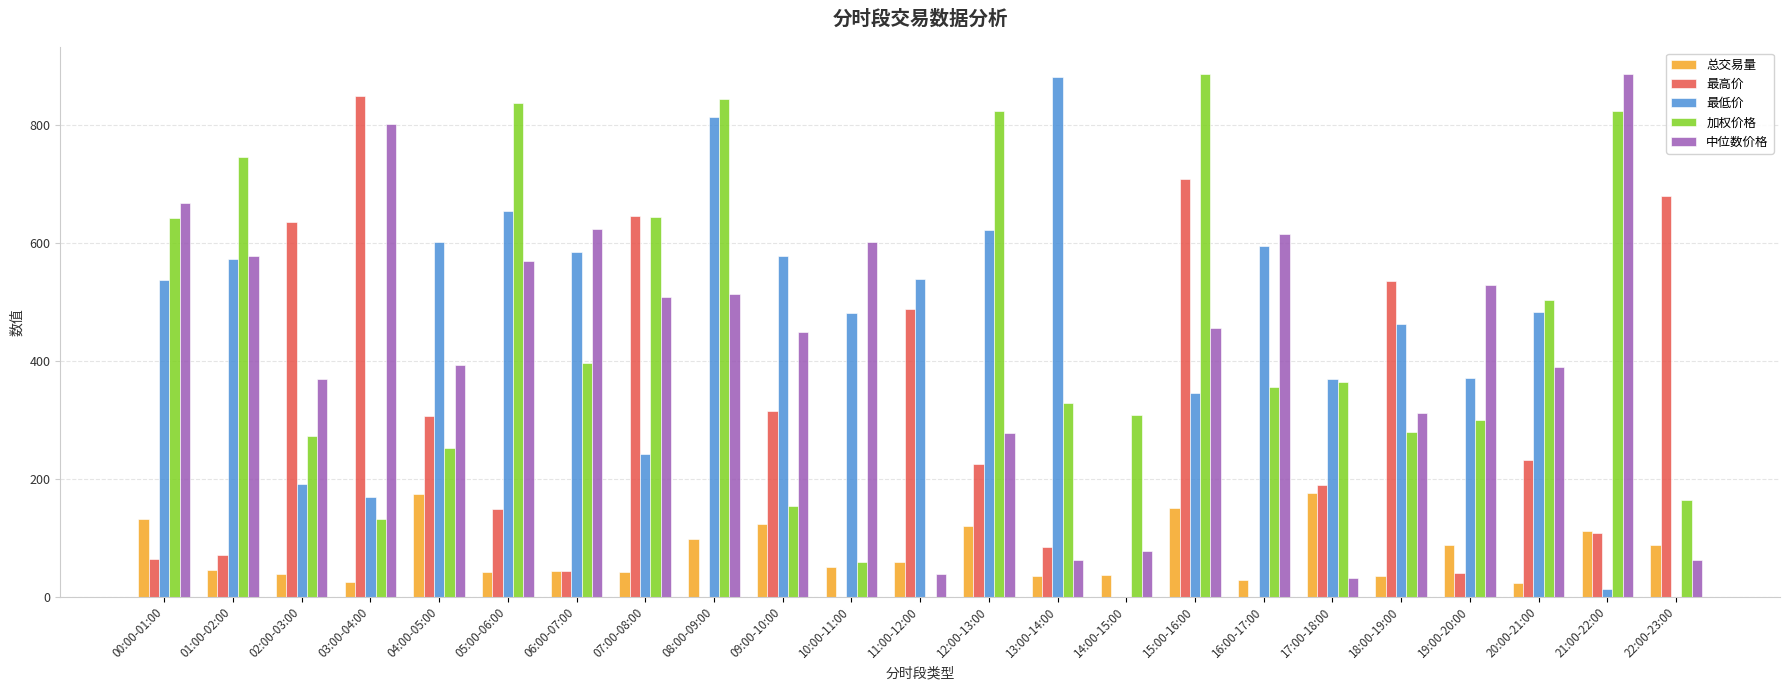

Are the bars horizontal?

No